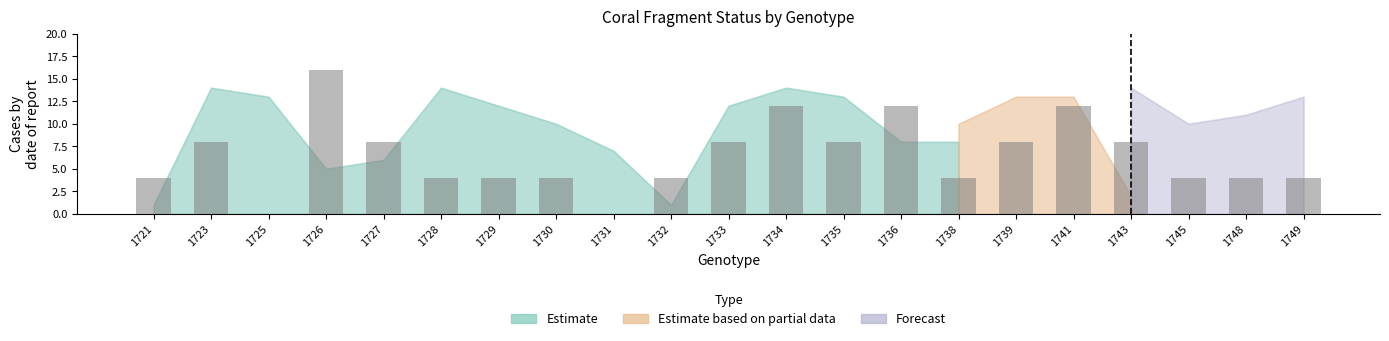

What is the difference between the values at 1735 and 1734?

4